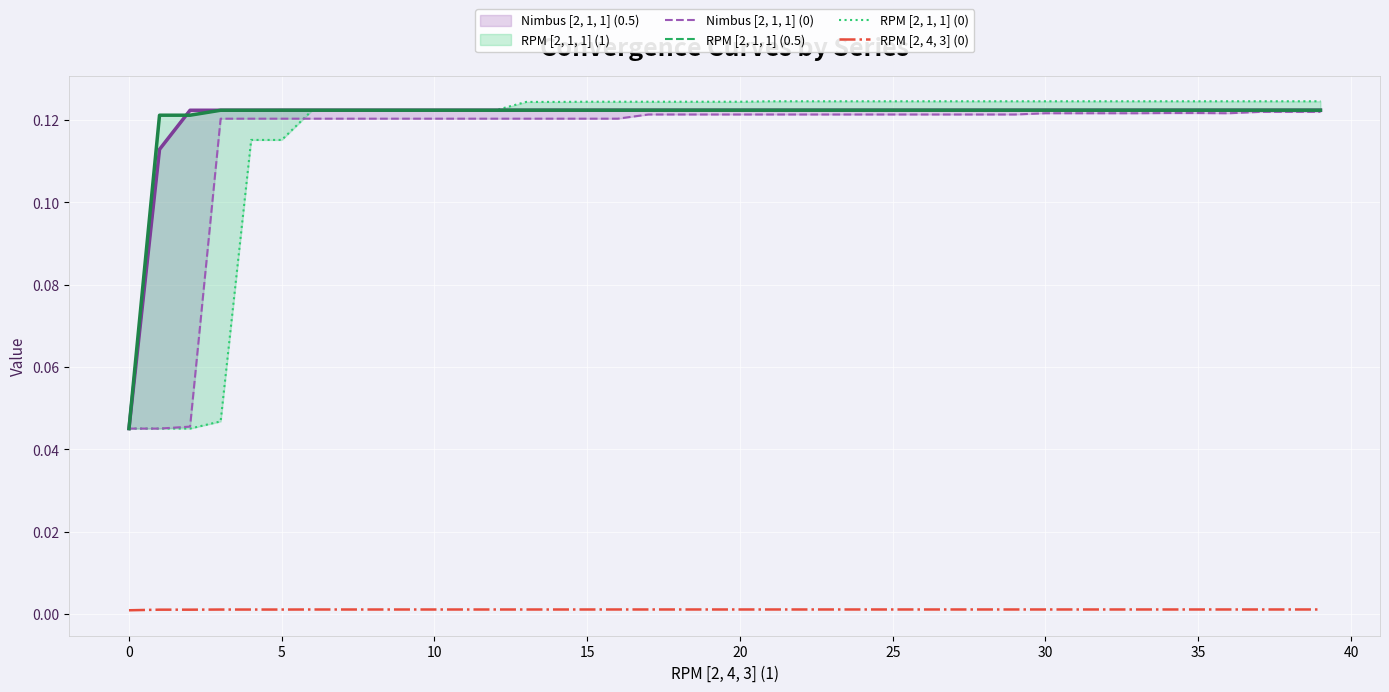

Is this an area chart (filled region under the line)?

No